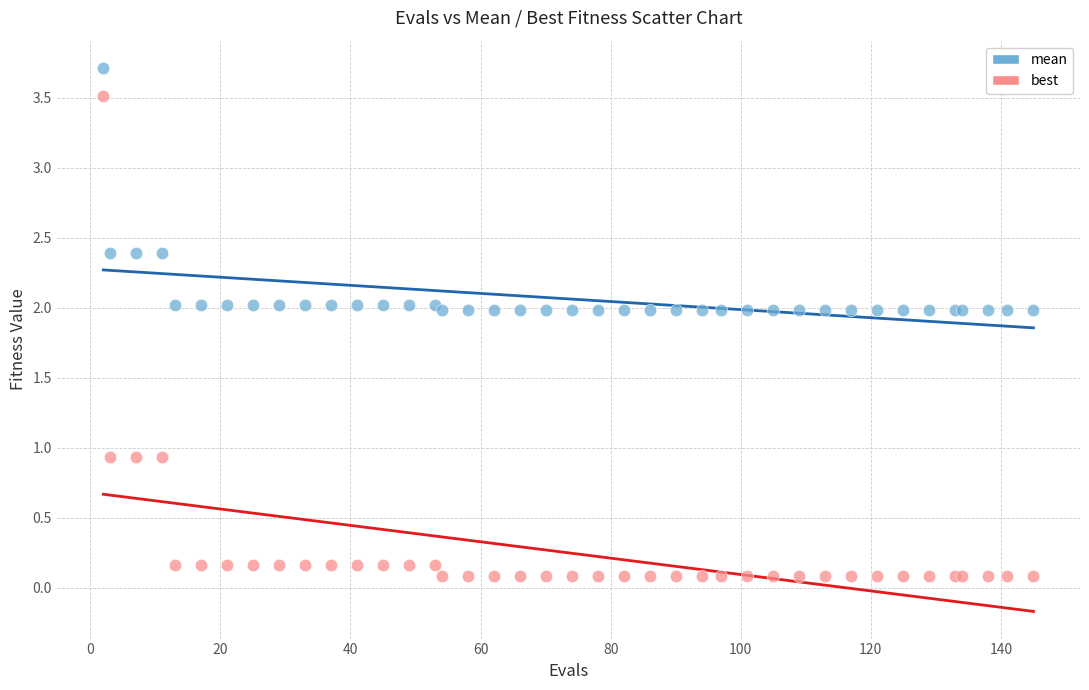

What is the X range (max minus min) for the scatter plot?

143.0